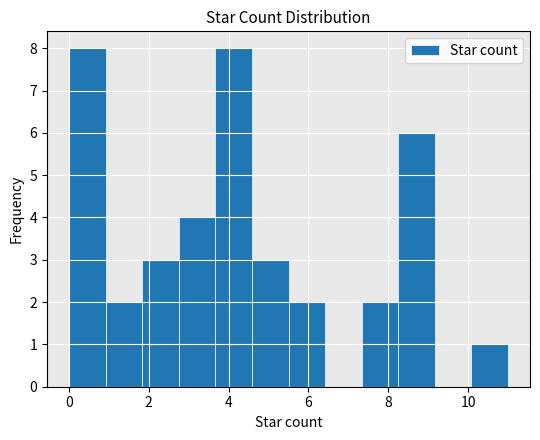

What is the height of the bar covering 1.8 to 2.8 on the x-axis? Neither the bar edges nor the heights are printed on the chart, so give them approximately, as read against the axes.

3